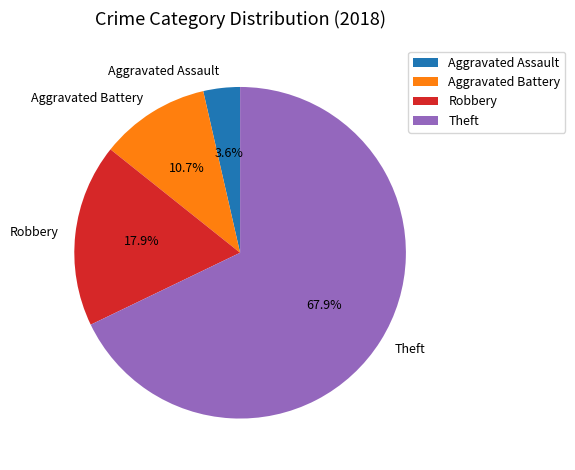

Which slice is the smallest?

Aggravated Assault